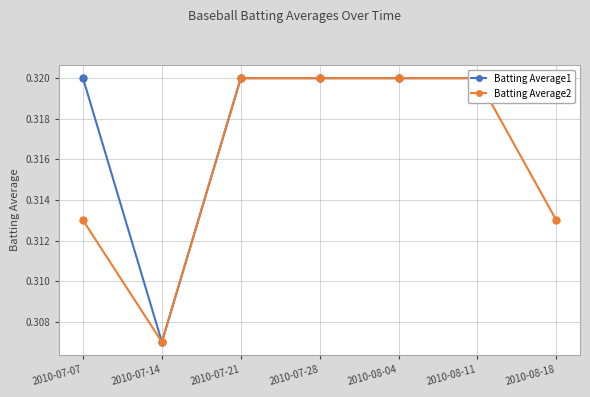

List the labels in order of Batting Average1 value, smallest first.

2010-07-14, 2010-07-07, 2010-07-21, 2010-07-28, 2010-08-04, 2010-08-11, 2010-08-18